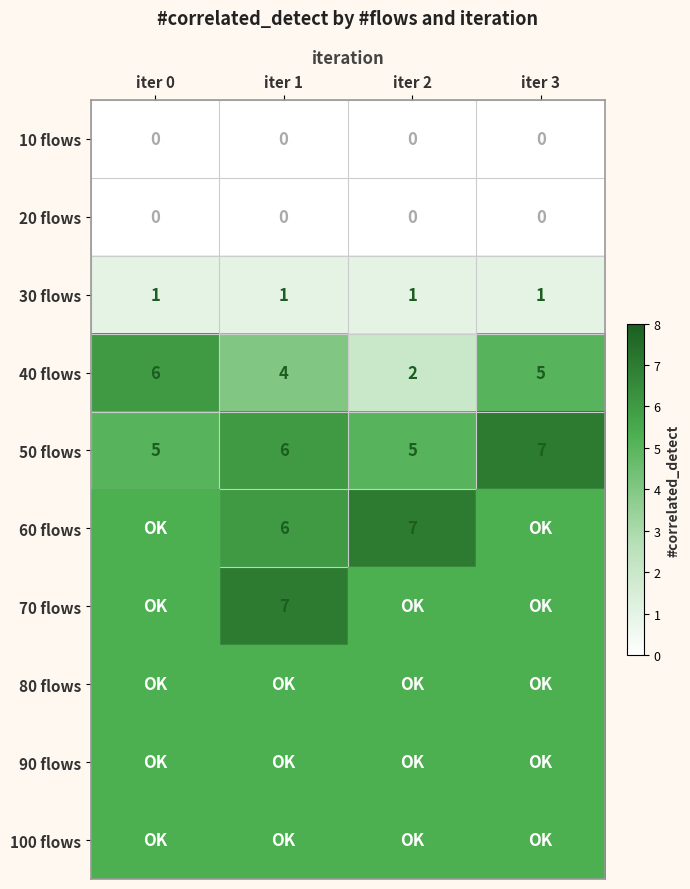

True or false: 40 flows has a value of 7 at iter 1.

False